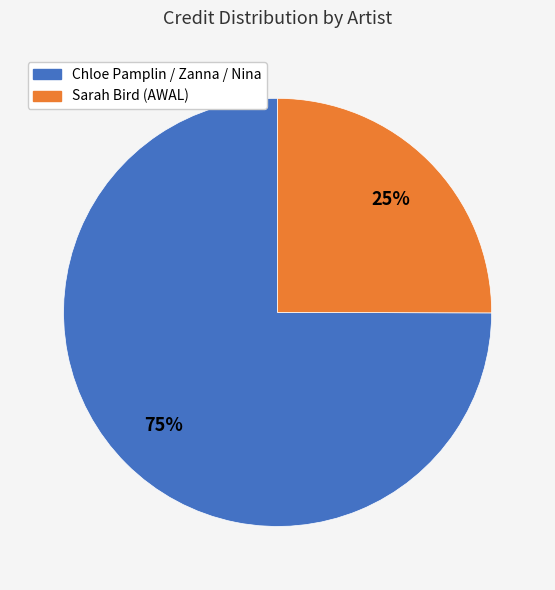

How many segments does this pie chart have?

2